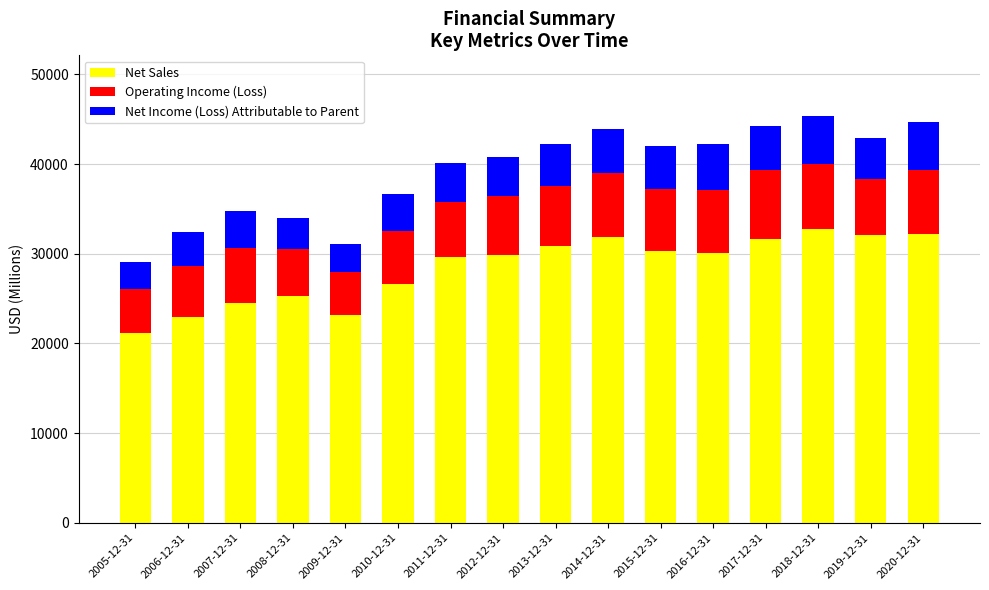

What is the total value across all series at 2015-12-31?

42053